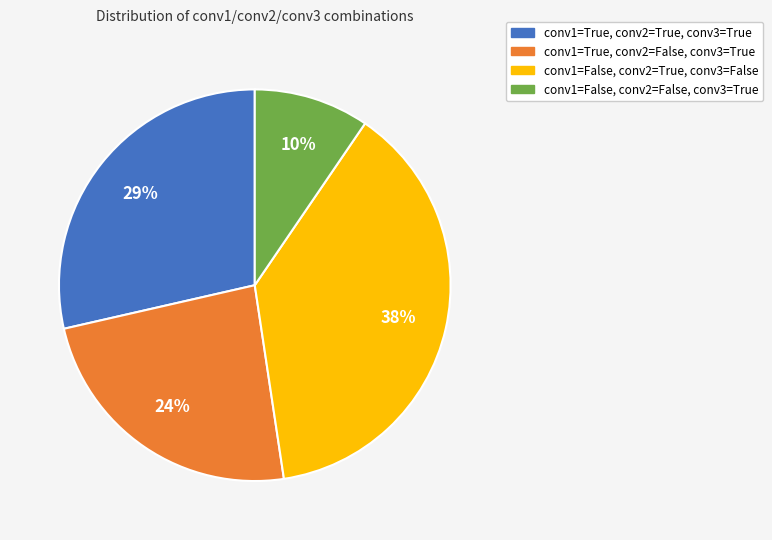

Count the number of slices in the pie.

4